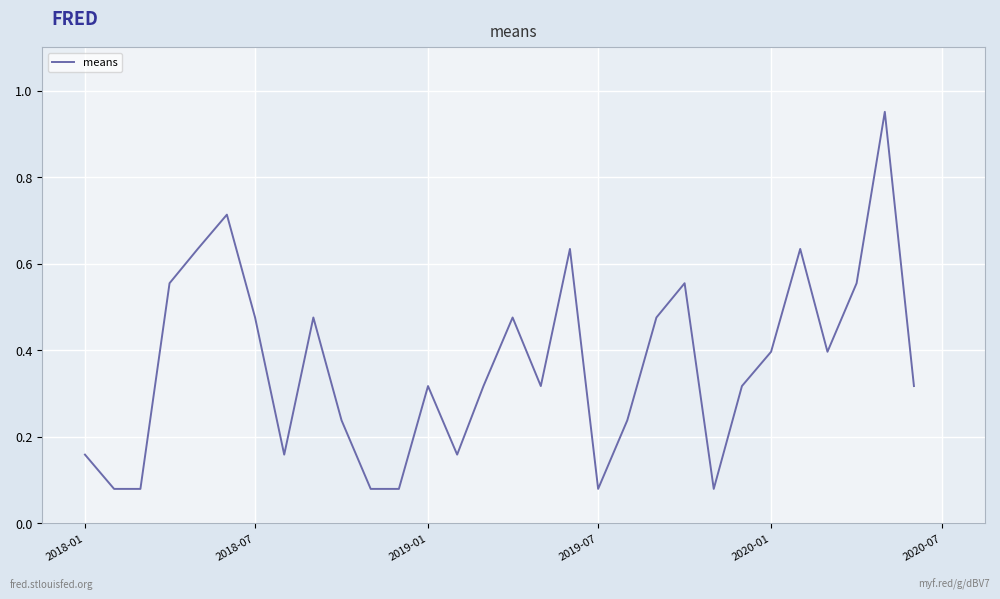

Is this an area chart (filled region under the line)?

No